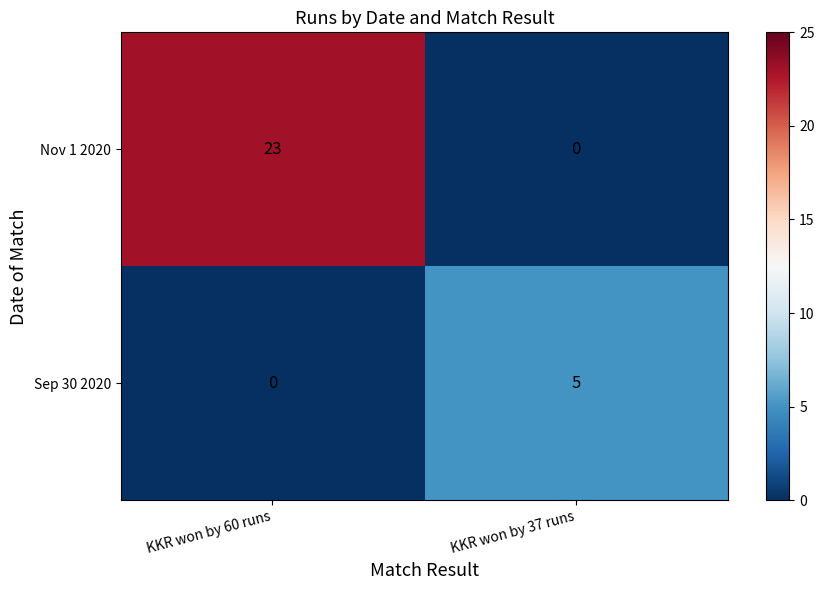

Which series has the largest total across all categories?

Nov 1 2020